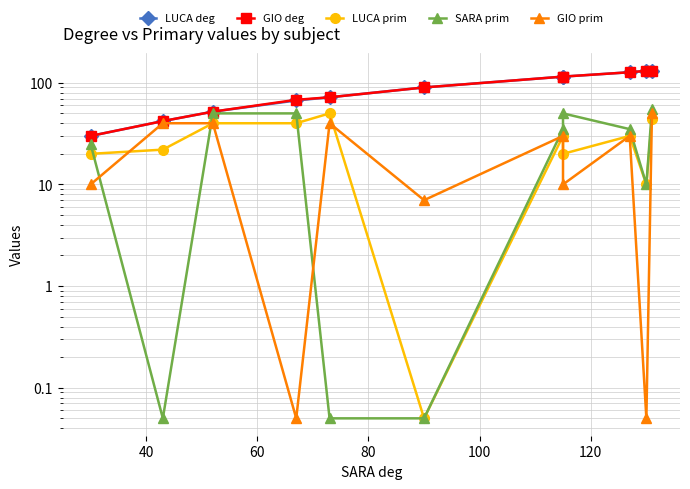

Is the value of GIO deg at 8 greater than the value of GIO prim at 7?

Yes